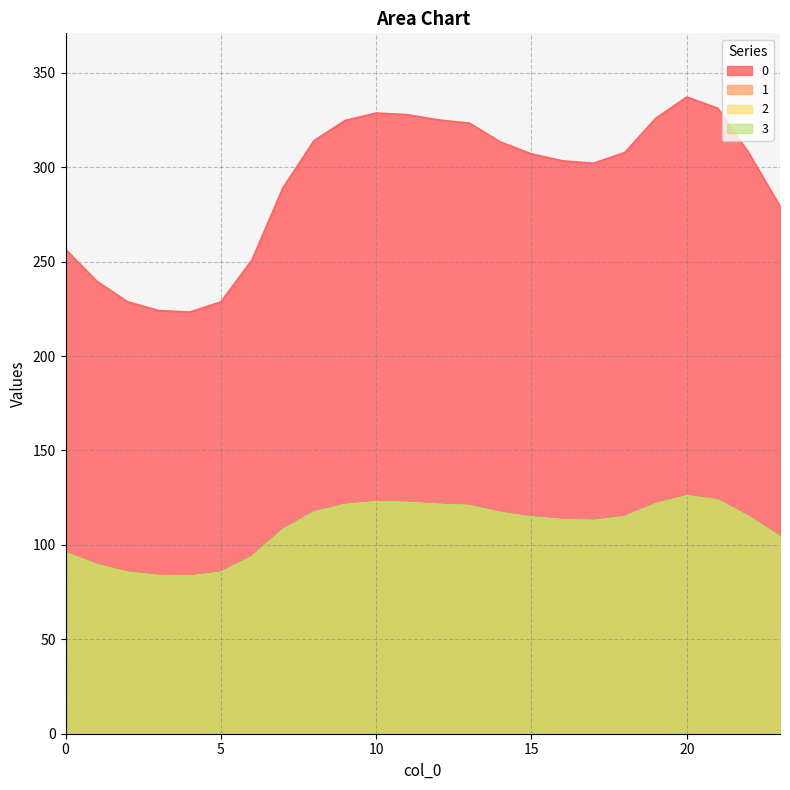

Reading left to right, transcribe all the data shown in this chart.

0: 0=256.5	1=239.7	2=228.7	3=224.1	4=223.3	5=228.7	6=250.9	7=289.1	8=314.1	9=324.7	10=328.7	11=327.8	12=325.1	13=323.3	14=313.4	15=307.1	16=303.4	17=302.1	18=307.7	19=325.9	20=337.2	21=331.2	22=307.4	23=279.3
1: 0=95.8	1=89.5	2=85.4	3=83.7	4=83.4	5=85.4	6=93.7	7=107.9	8=117.3	9=121.2	10=122.7	11=122.4	12=121.4	13=120.7	14=117.0	15=114.6	16=113.3	17=112.8	18=114.9	19=121.7	20=125.9	21=123.6	22=114.8	23=104.3
2: 0=95.8	1=89.5	2=85.4	3=83.7	4=83.4	5=85.4	6=93.7	7=107.9	8=117.3	9=121.2	10=122.7	11=122.4	12=121.4	13=120.7	14=117.0	15=114.6	16=113.3	17=112.8	18=114.9	19=121.7	20=125.9	21=123.6	22=114.8	23=104.3
3: 0=95.8	1=89.5	2=85.4	3=83.7	4=83.4	5=85.4	6=93.7	7=107.9	8=117.3	9=121.2	10=122.7	11=122.4	12=121.4	13=120.7	14=117.0	15=114.6	16=113.3	17=112.8	18=114.9	19=121.7	20=125.9	21=123.6	22=114.8	23=104.3